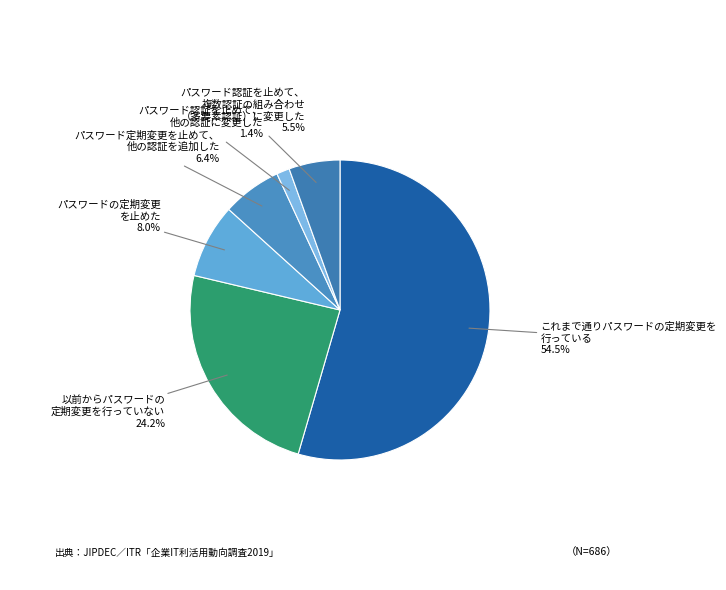

What is the smallest slice in the pie chart?

パスワード認証を止めて、 他の認証に変更した